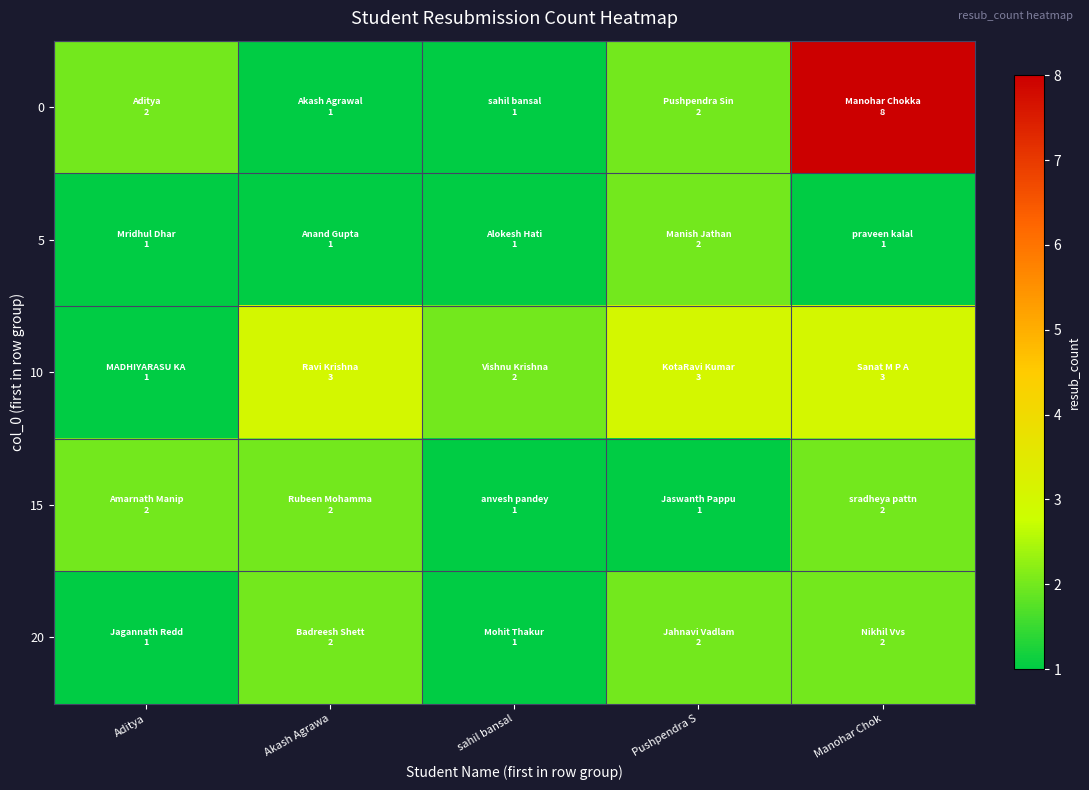

What is the spread (max minus min) of values at Aditya?

1